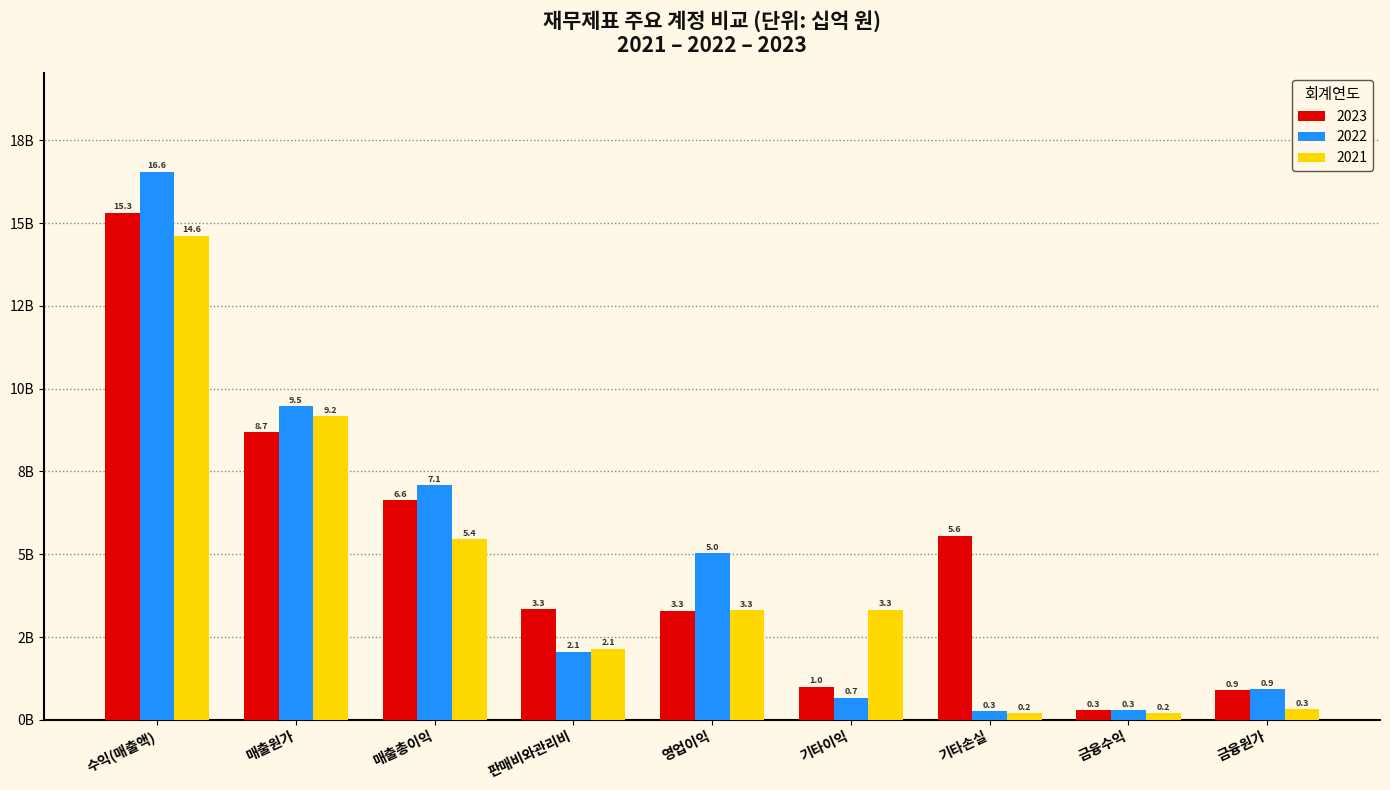

What are all the series names shown in the legend?

2023, 2022, 2021